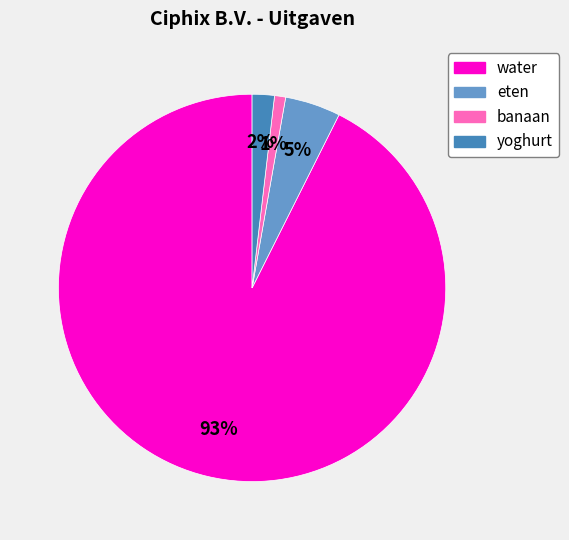

Approximately how many times larger is the value at yoghurt compared to banaan?

2.0